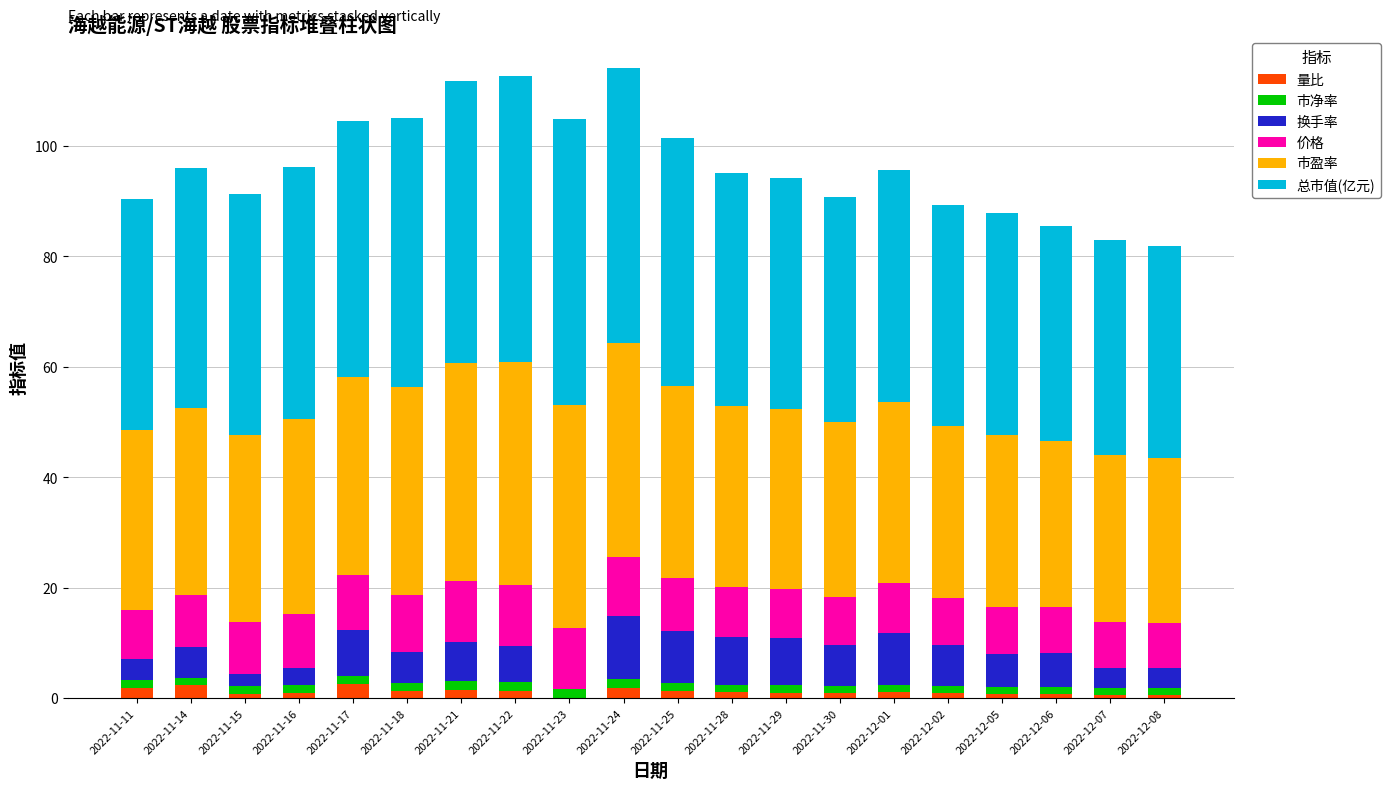

What is the maximum value for 量比?

2.5